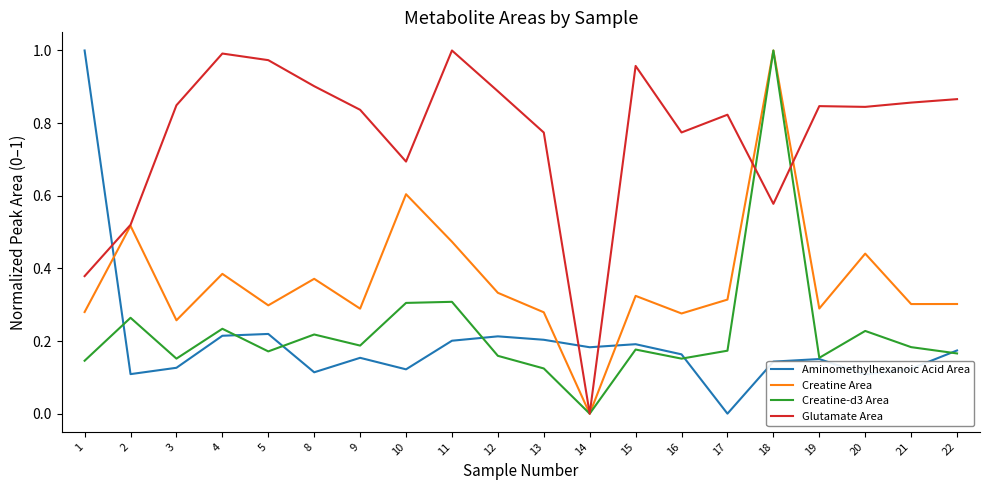

At 12, list the series in order from largest to smallest.

Glutamate Area, Creatine Area, Aminomethylhexanoic Acid Area, Creatine-d3 Area